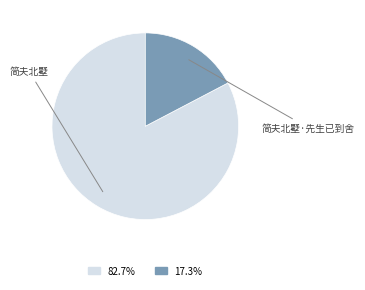

How many segments does this pie chart have?

2